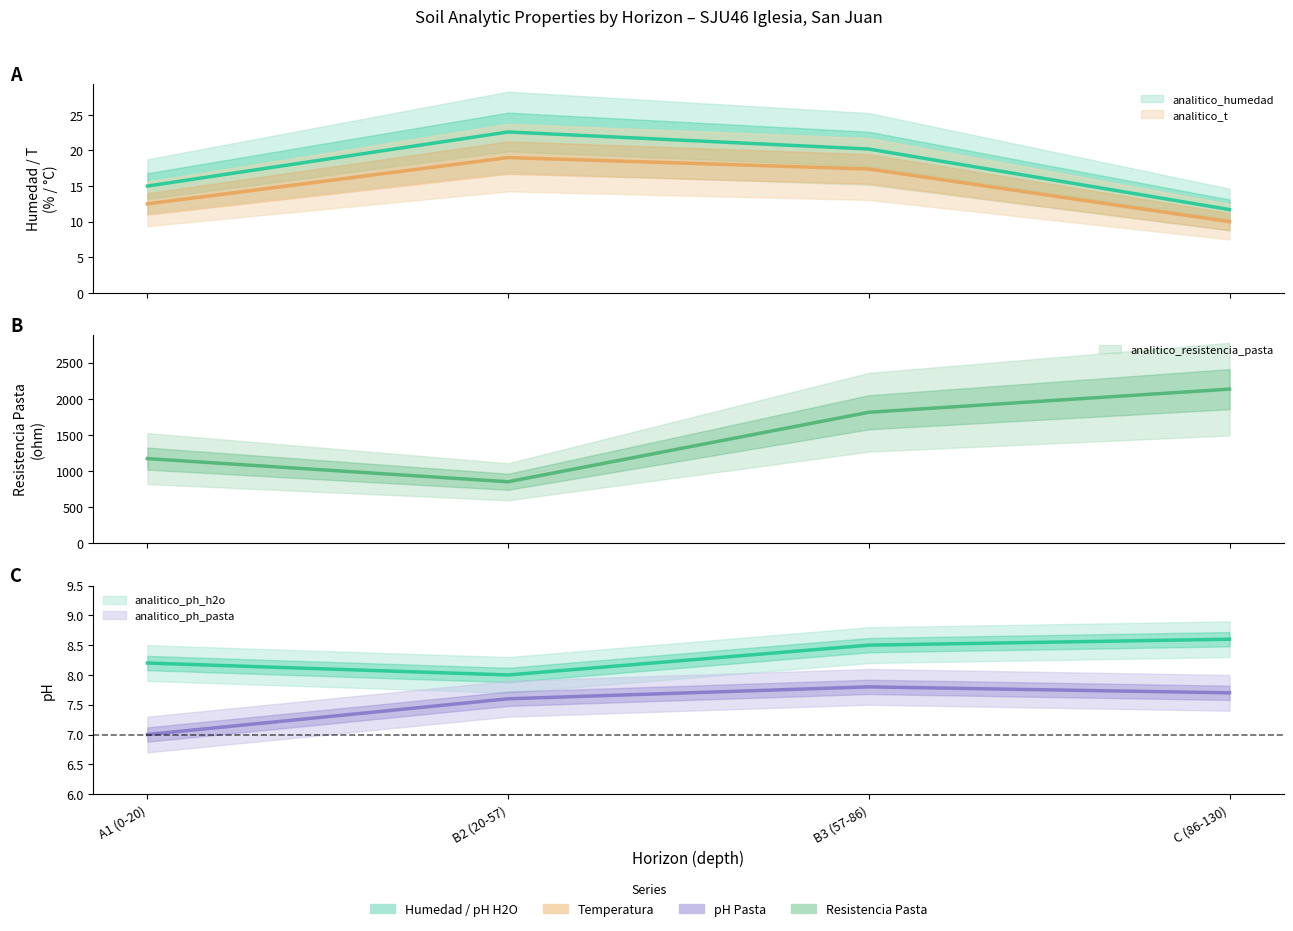

List the series in order of their peak value, highest first.

analitico_resistencia_pasta, analitico_humedad, analitico_t, analitico_ph_h2o, analitico_ph_pasta